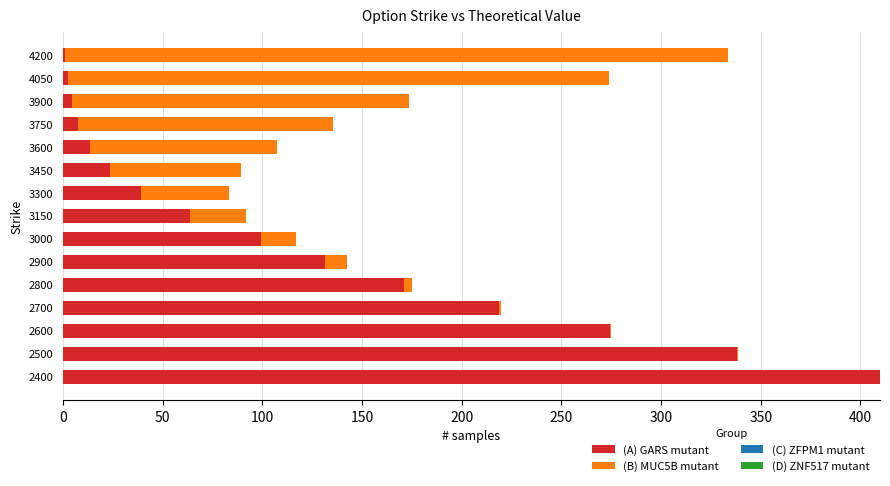

What is the highest value of the (A) GARS mutant series?

409.8